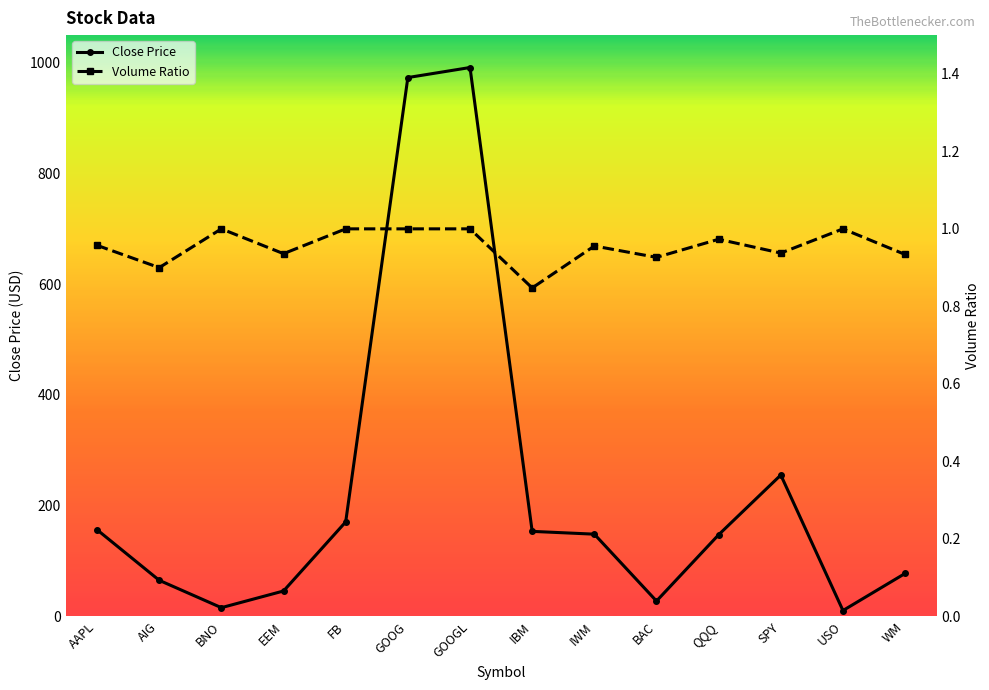

What is the sum of the Volume Ratio values at USO and IBM?

1.8